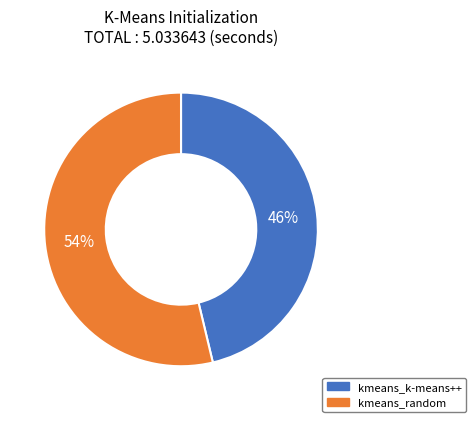

To the nearest percent, what is the average slice percentage?

50%